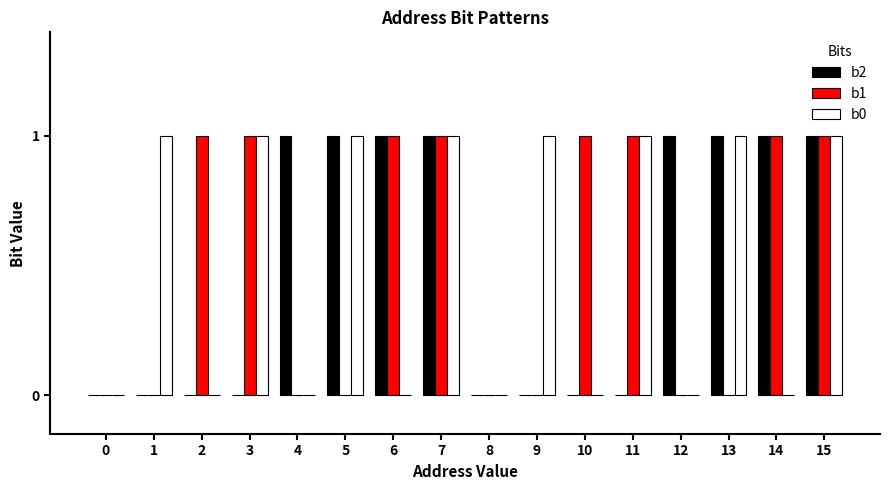

What is the total value across all series at 12?

1